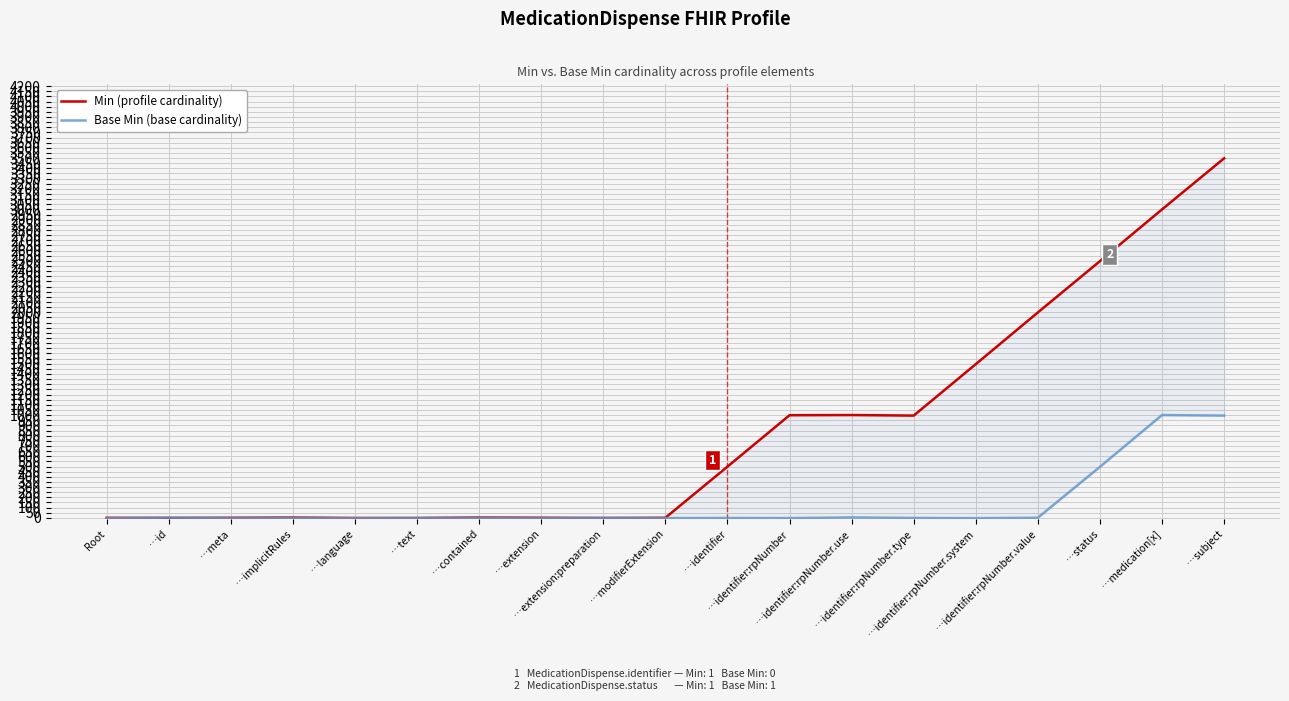

Which category has the lowest value in the Min (profile cardinality) series?

…extension:preparation